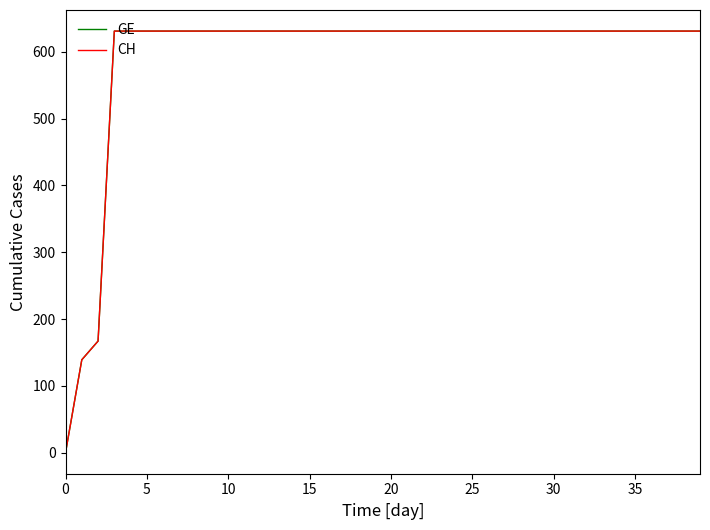

What is the greatest value displayed?

631